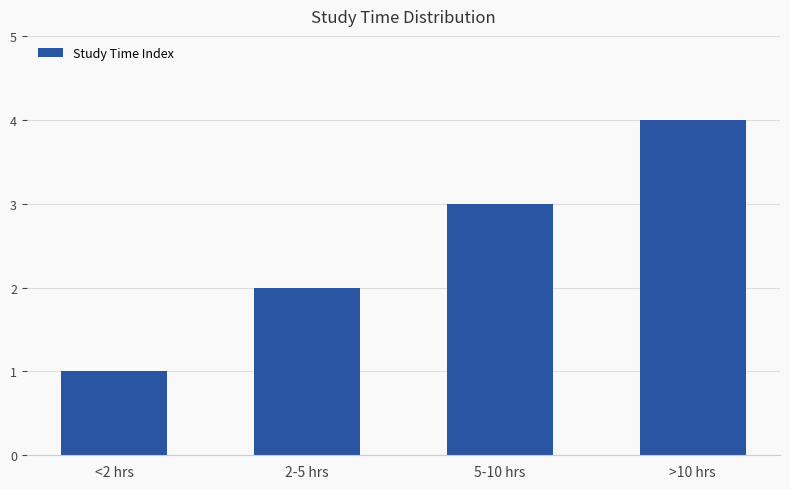

Rank the categories by value from highest to lowest.

>10 hrs, 5-10 hrs, 2-5 hrs, <2 hrs